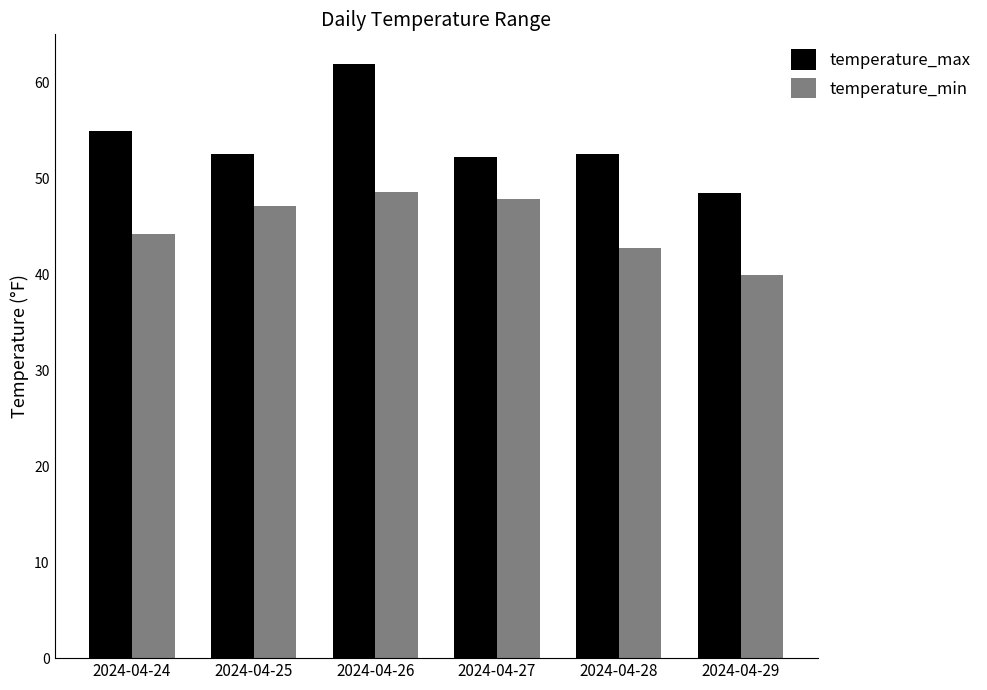

Rank the series by their average value, from lowest to highest.

temperature_min, temperature_max